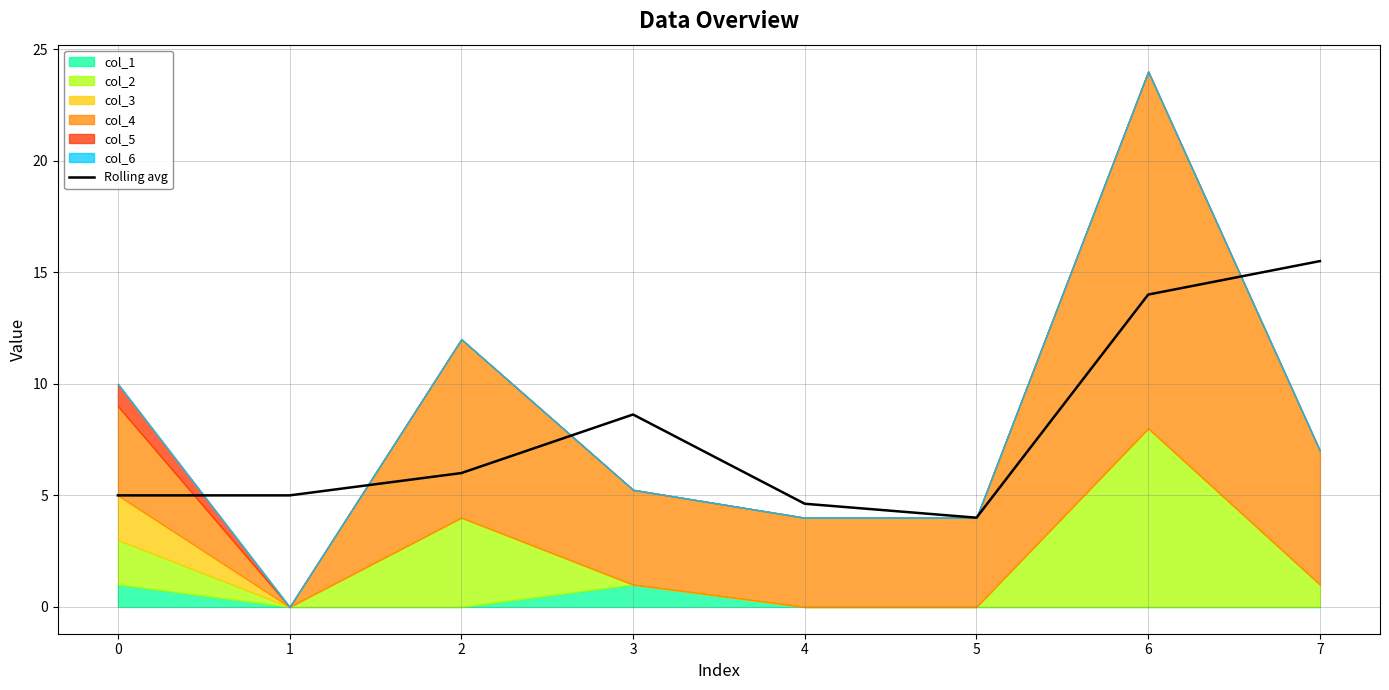

What is the smallest value displayed?

4.0